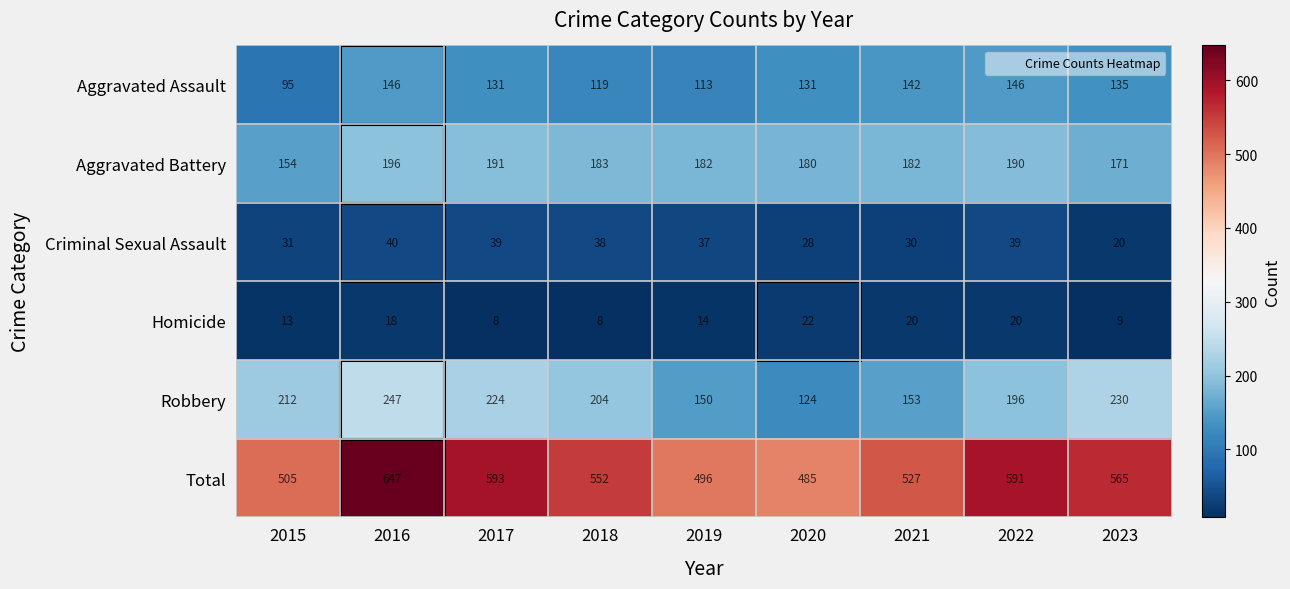

How many values in the Aggravated Battery series are below 182?

3